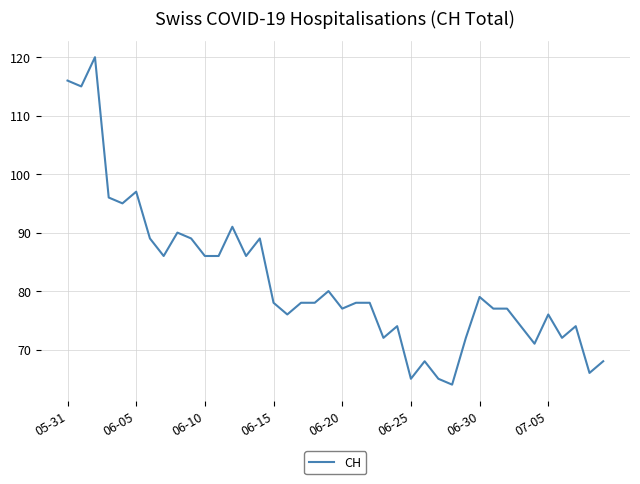

What is the difference between the maximum and minimum values?

56